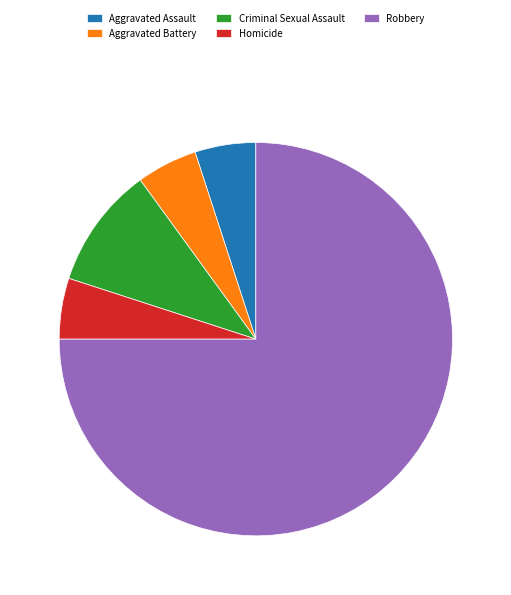

Which category has the biggest portion of the pie?

Robbery